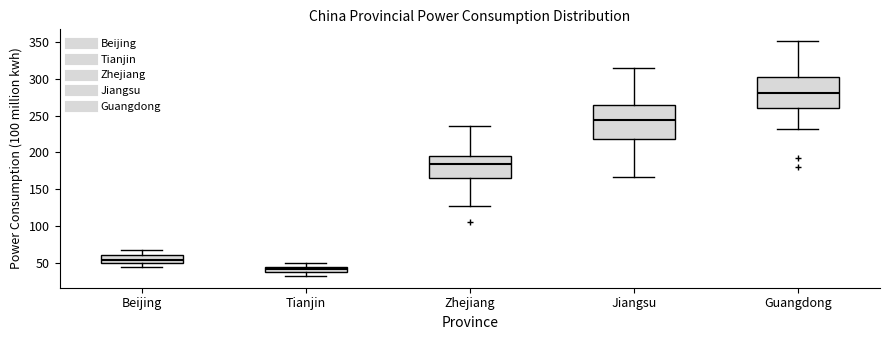

Where does the upper whisker of the box for Tianjin end on the y-axis? The values are not printed on the chart, so give them approximately, as read against the axis.

50